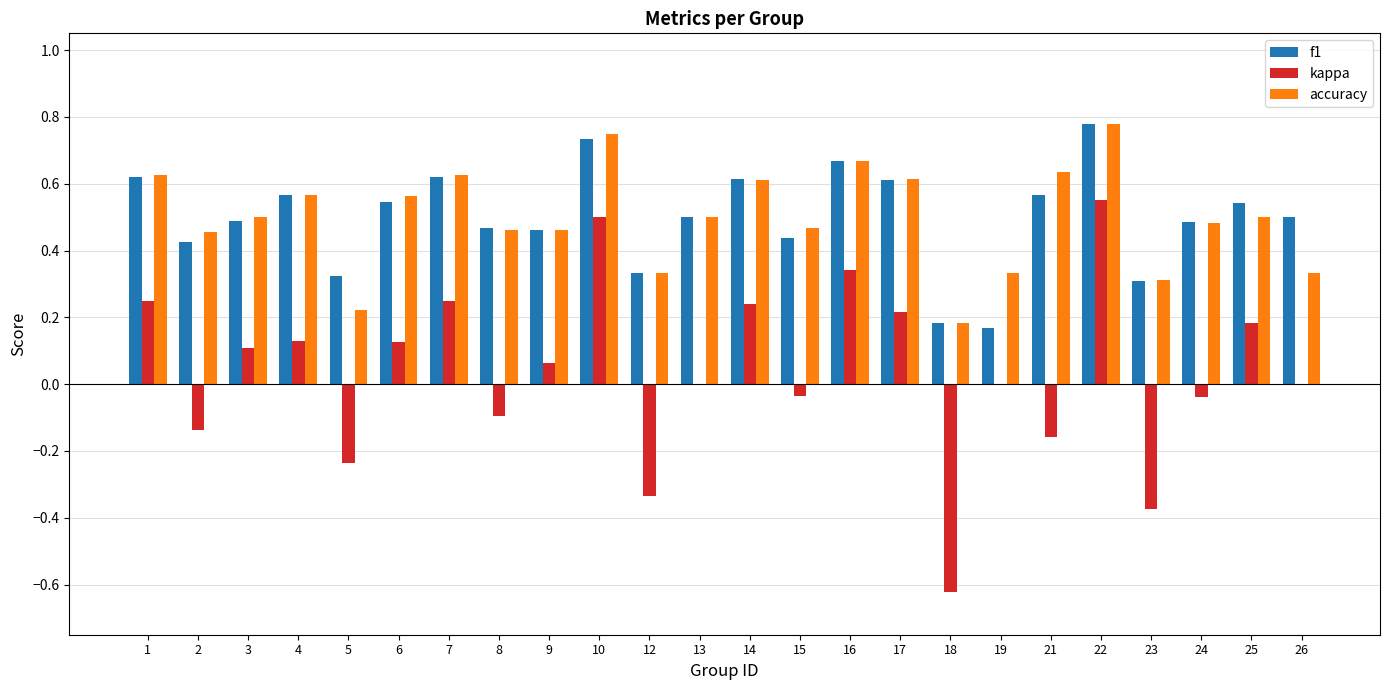

At which category is the sum across all series the highest?

22